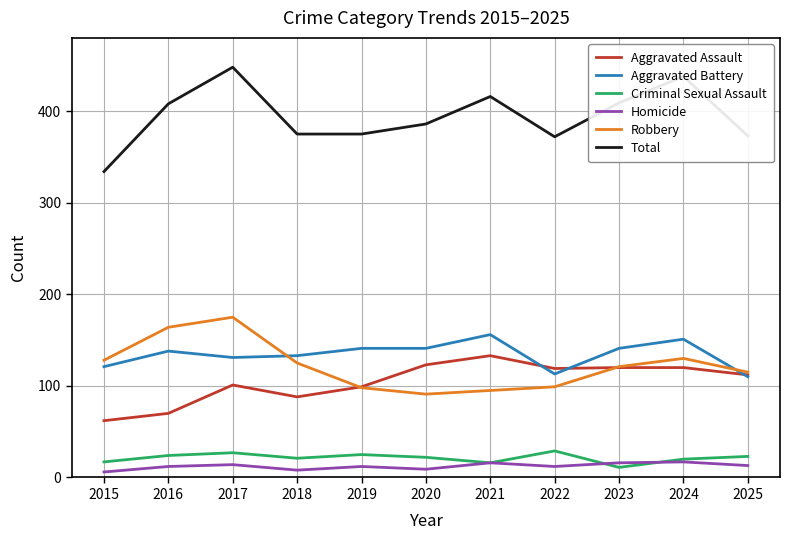

What is the sum of the Robbery values at 2021 and 2018?

220